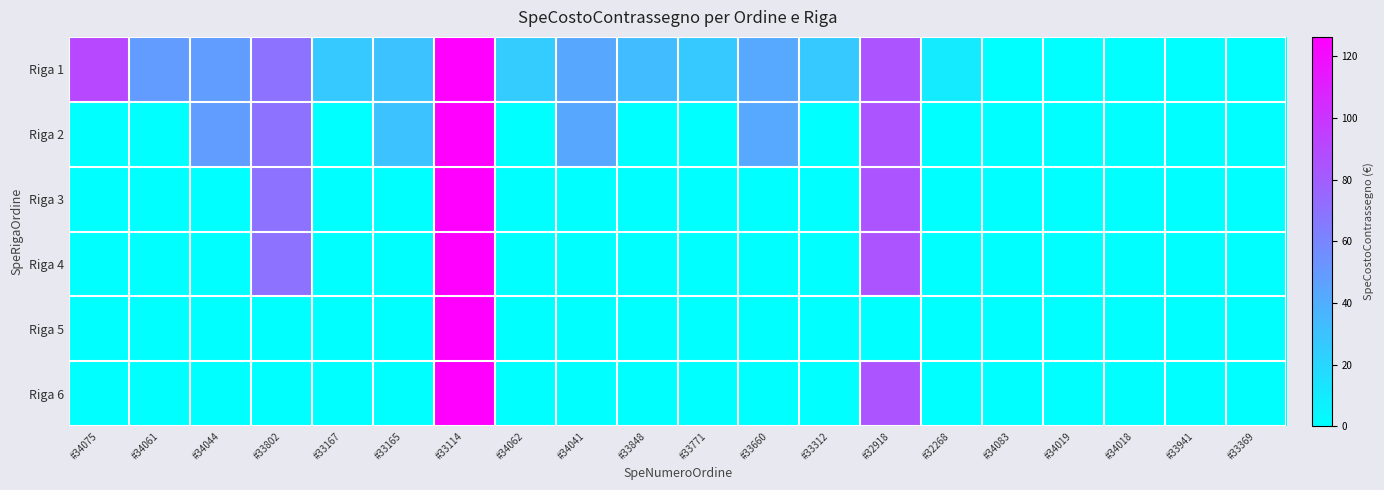

Which series has the largest total across all categories?

Riga 1